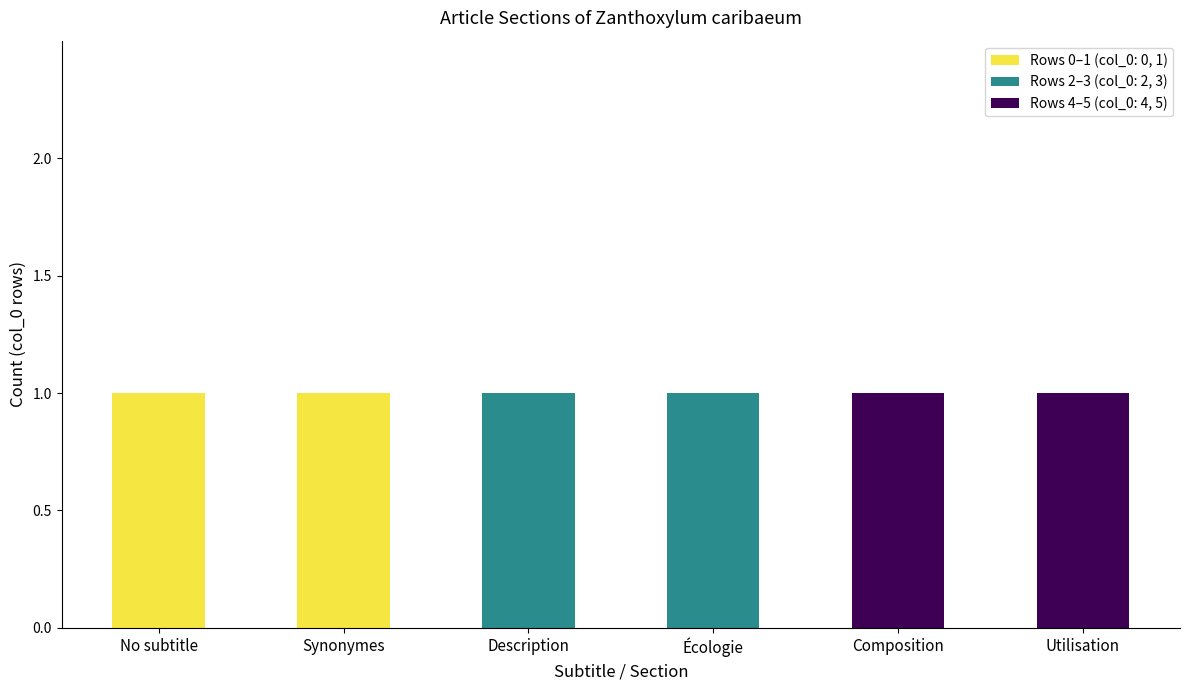

Reading left to right, list the values for the Rows 0–1 (col_0: 0, 1) series.

No subtitle=1	Synonymes=1	Description=0	Écologie=0	Composition=0	Utilisation=0